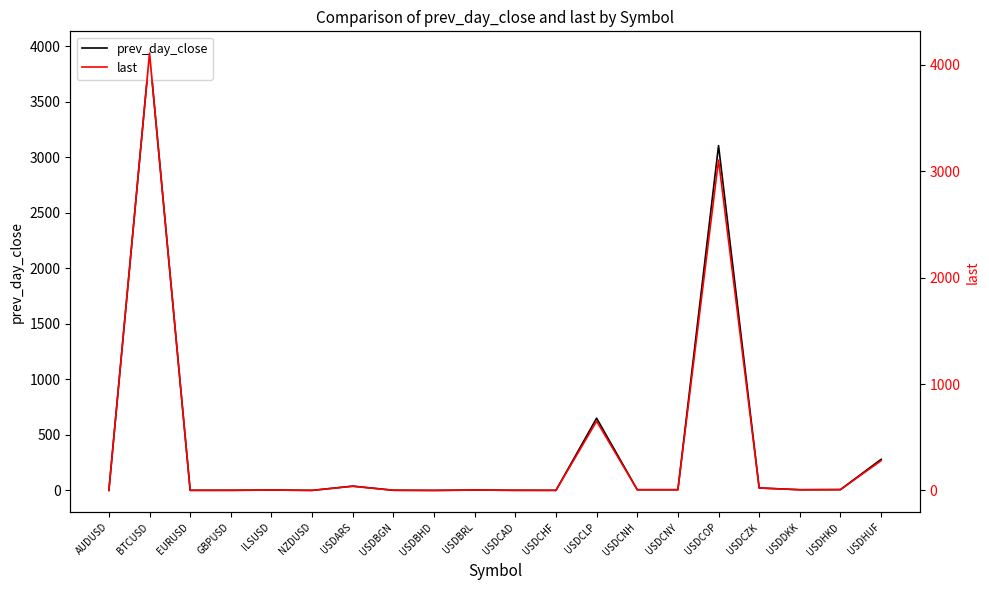

Between USDBHD and USDCAD, which series saw the biggest shift?

prev_day_close